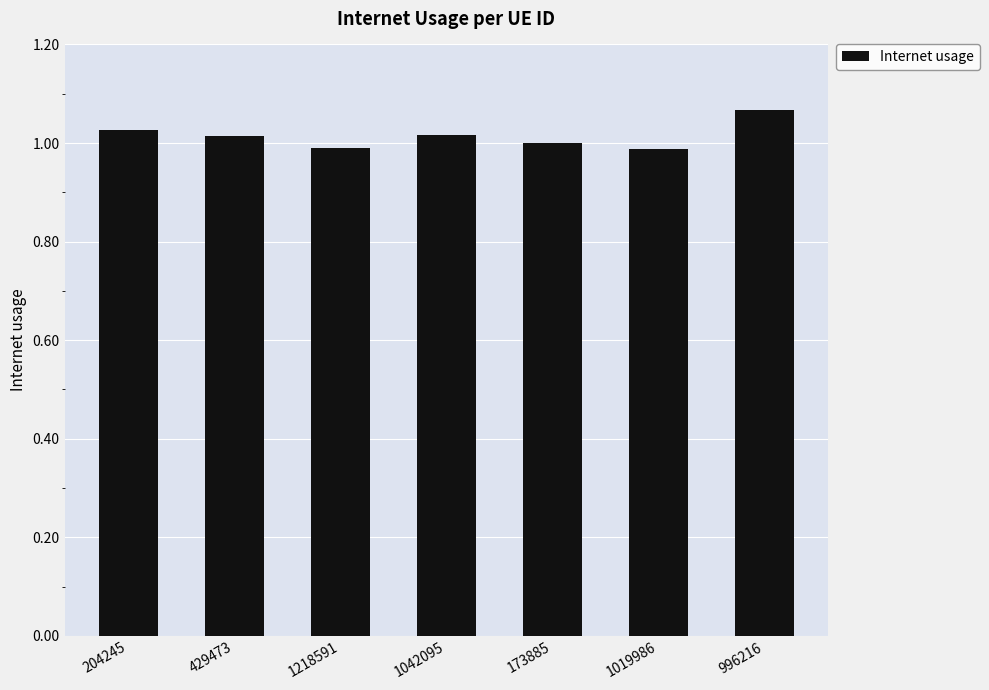

Count the number of categories in the chart.

7